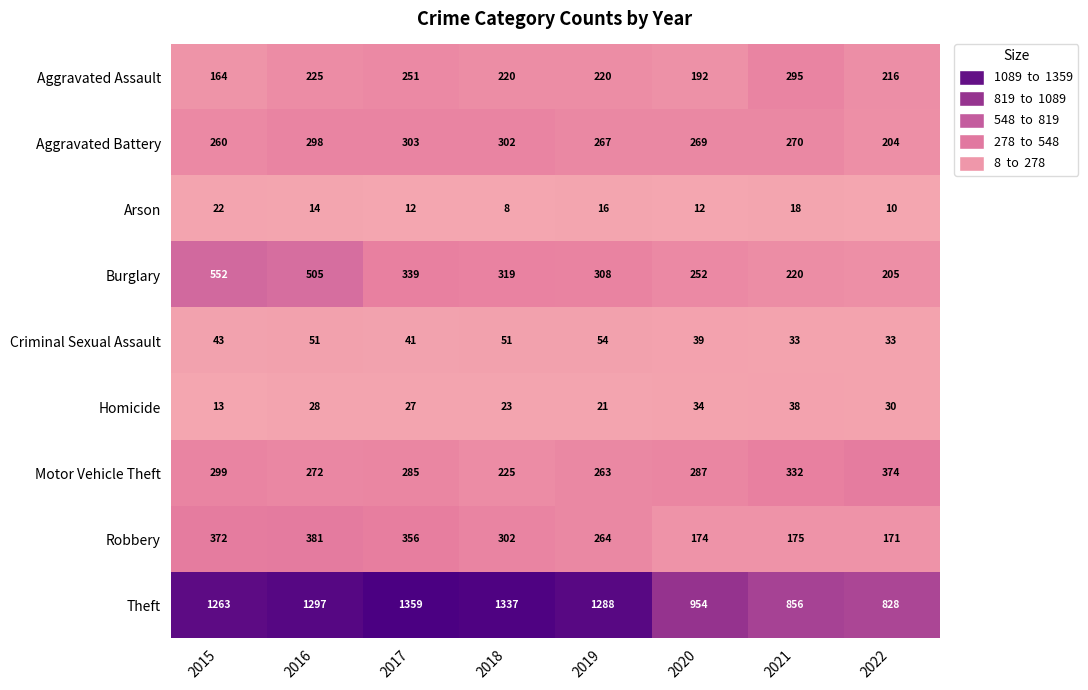

What is the difference between the highest and lowest values at 2018?

1329